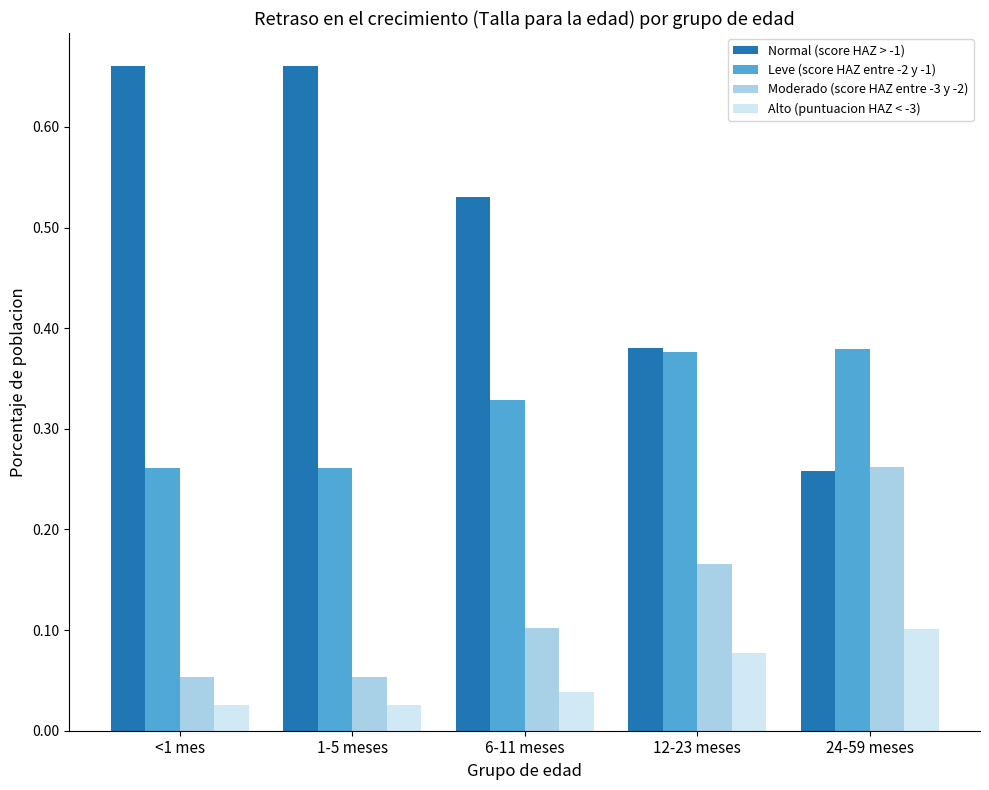

Which category has the highest value in the Alto (puntuacion HAZ < -3) series?

24-59 meses